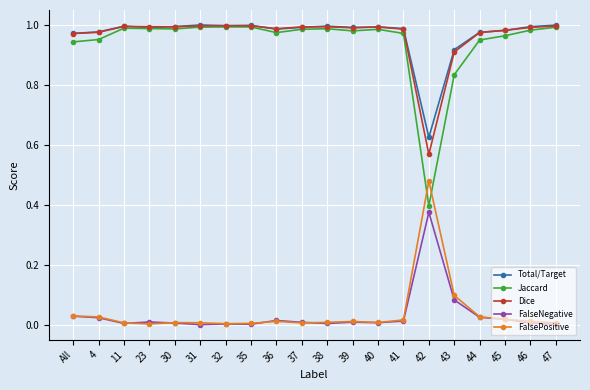

After their last crossing, which series has the higher values: Jaccard or FalsePositive?

Jaccard